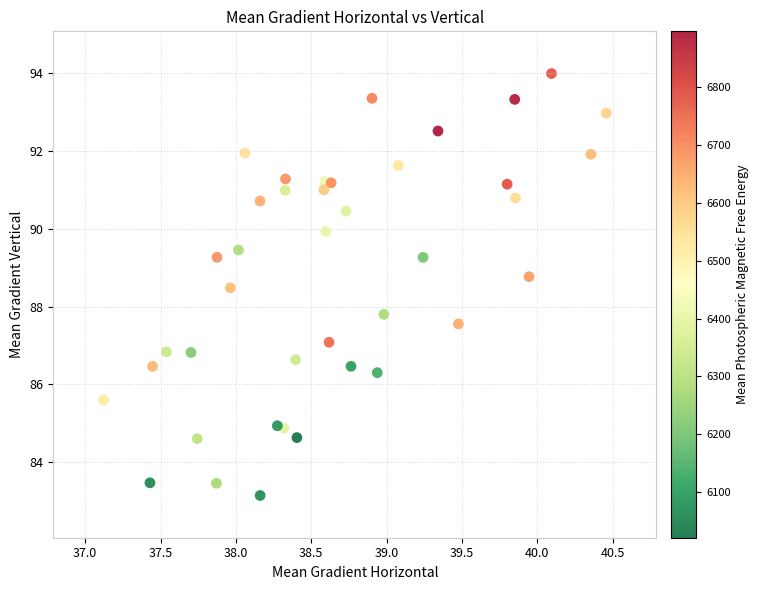

What Y value in the scatter plot is closest to 88?

87.8